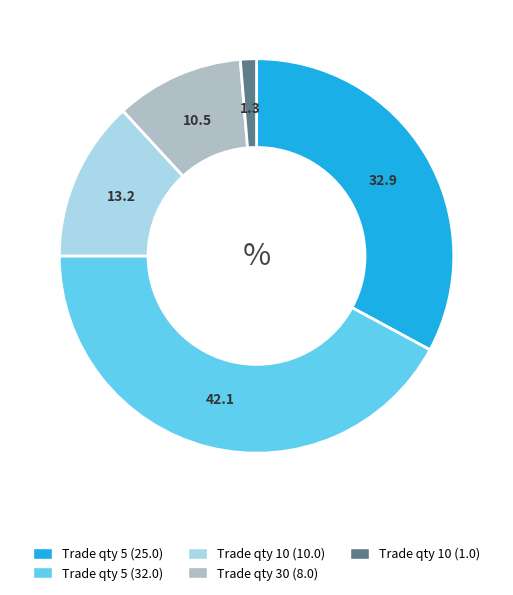

Does any single category account for the majority?

No